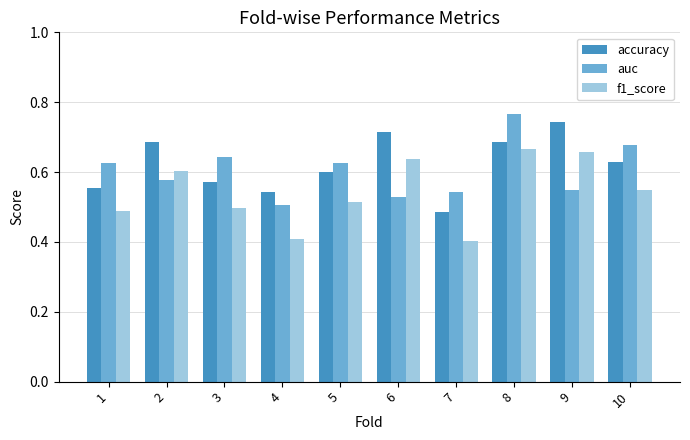

Are the bars grouped side by side (vs. stacked)?

Yes